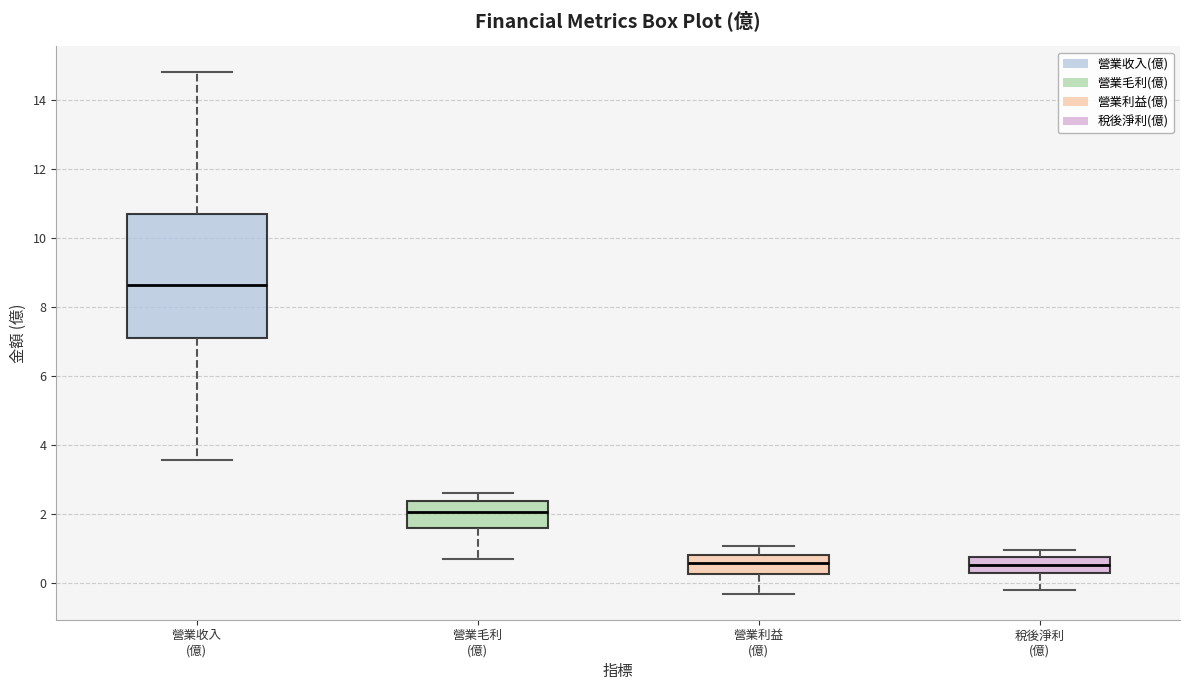

Reading left to right, read every box against the y-axis: the position of its median line, the range the box covers, and the ends of its whiskers. The values are not printed on the chart, so give them approximately, as read against the axis.

營業收入 (億): median 8.6, box 7.2 to 10.8, whiskers 3.6 to 14.8
營業毛利 (億): median 2.0, box 1.6 to 2.4, whiskers 0.6 to 2.6
營業利益 (億): median 0.6, box 0.2 to 0.8, whiskers -0.2 to 1.0
稅後淨利 (億): median 0.6, box 0.4 to 0.8, whiskers -0.2 to 1.0